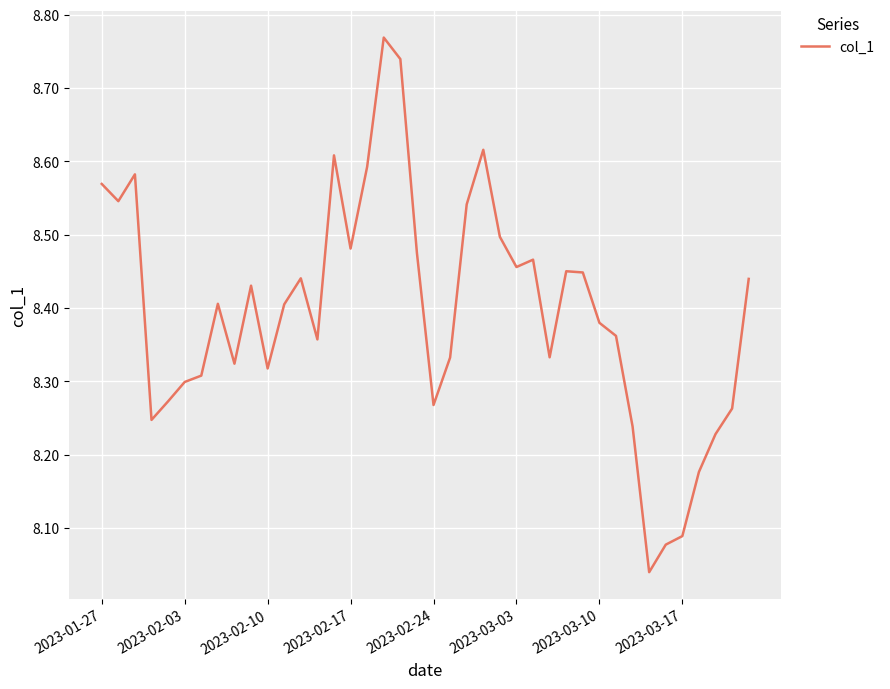

What is the value of the 13th point from the left?

8.4